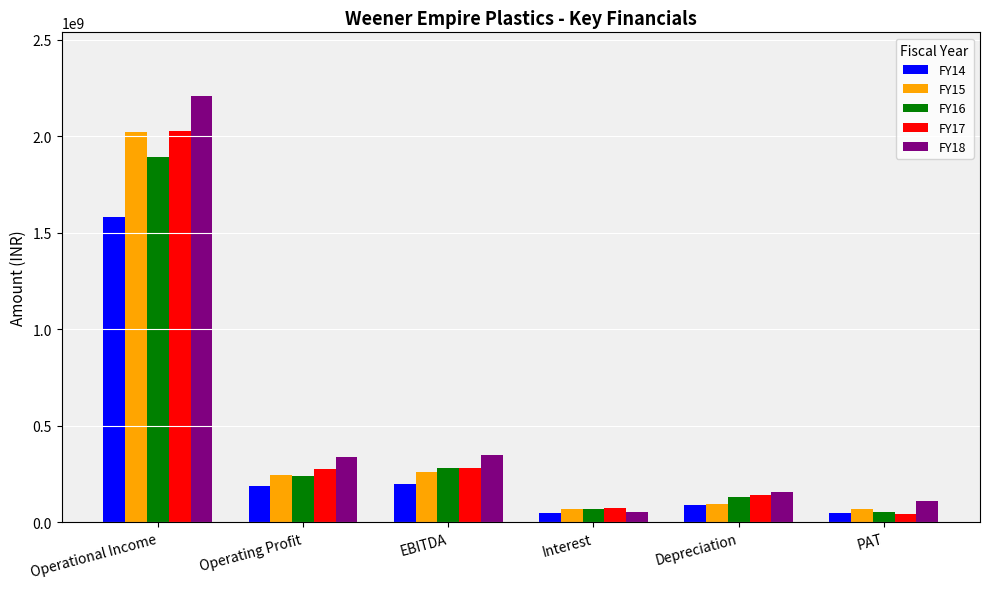

What position from the left is Interest?

4